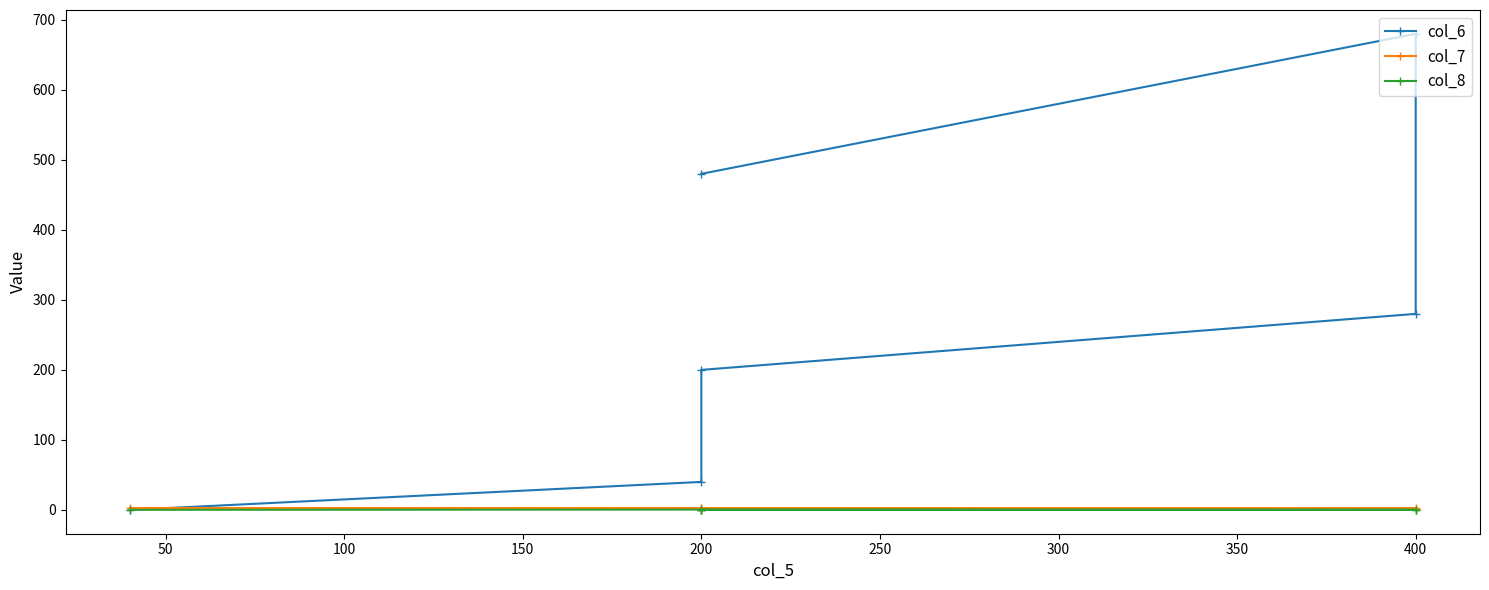

Which series has the largest total across all categories?

col_6